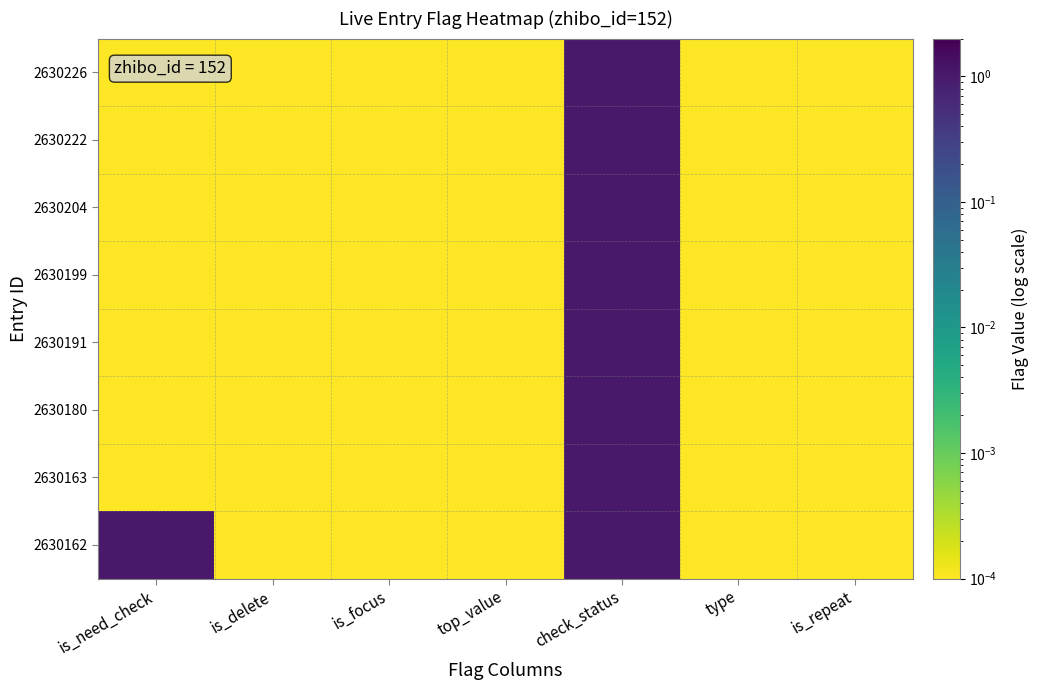

Which has a higher value, check_status or top_value?

check_status